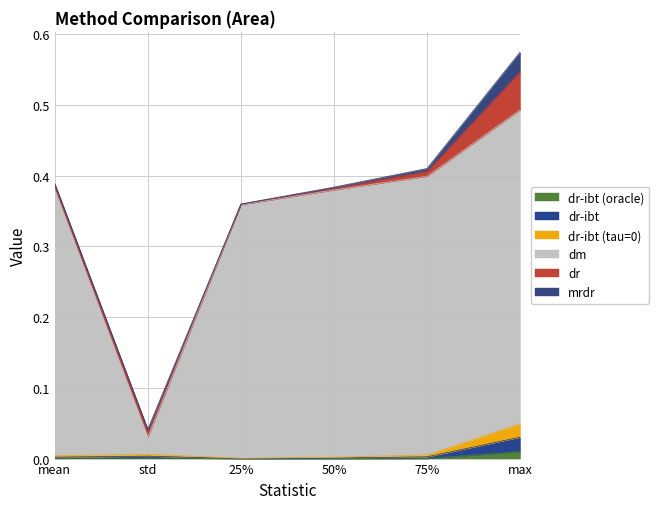

At which category is the sum across all series the highest?

max